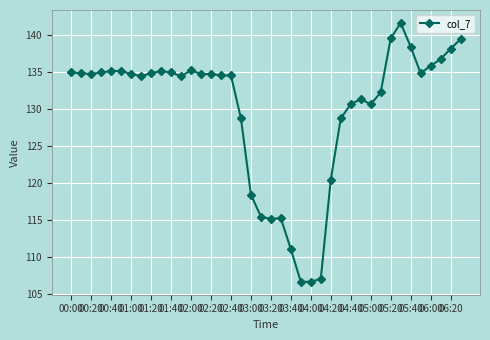

How many series are shown in this chart?

1